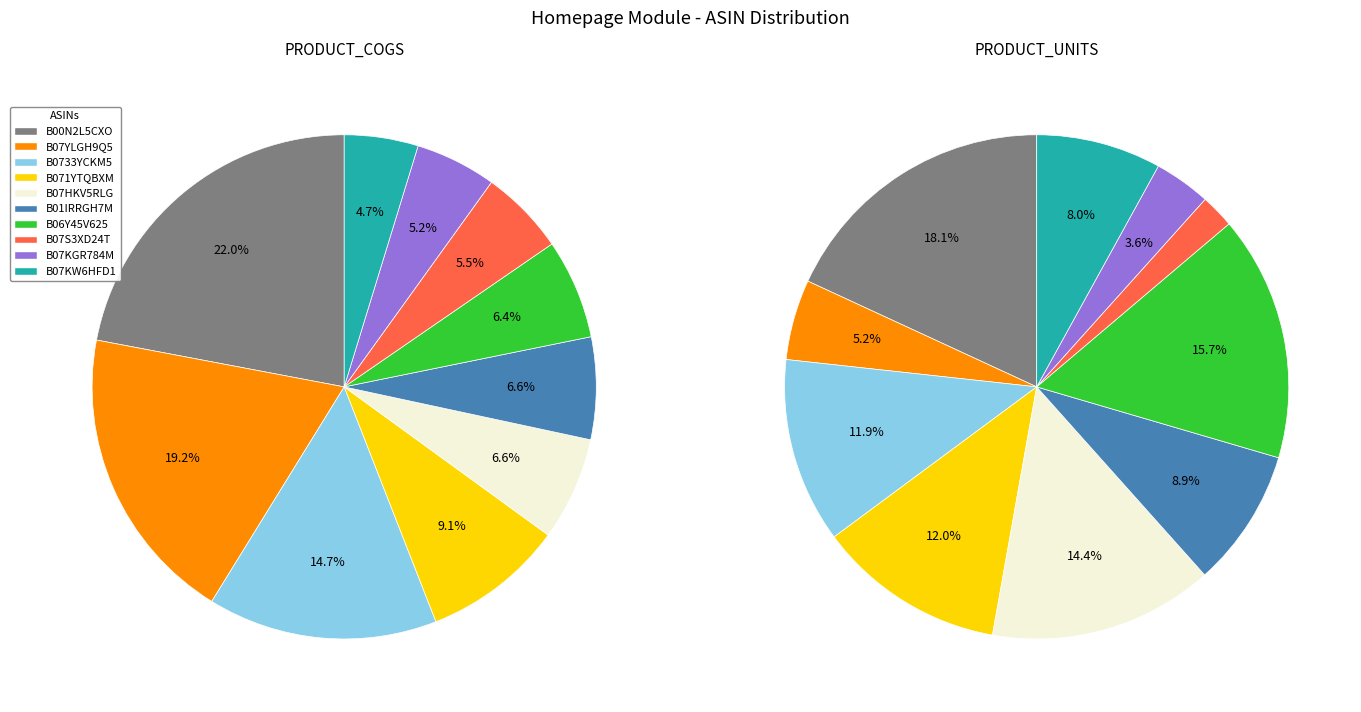

To the nearest percent, what is the difference between the largest and smallest slice percentages?

16%